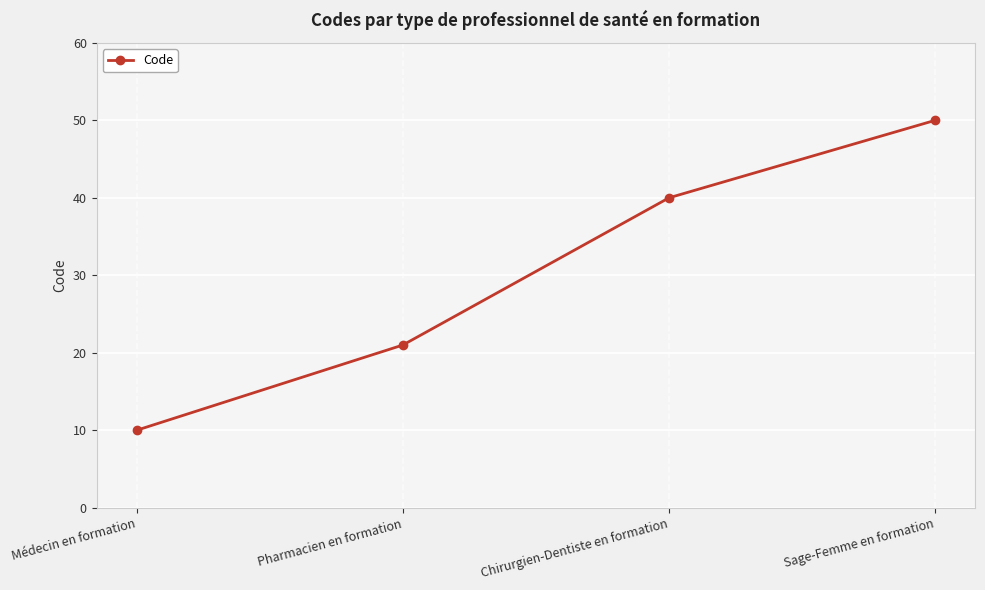

What is the change in value from Pharmacien en formation to Sage-Femme en formation?

+29